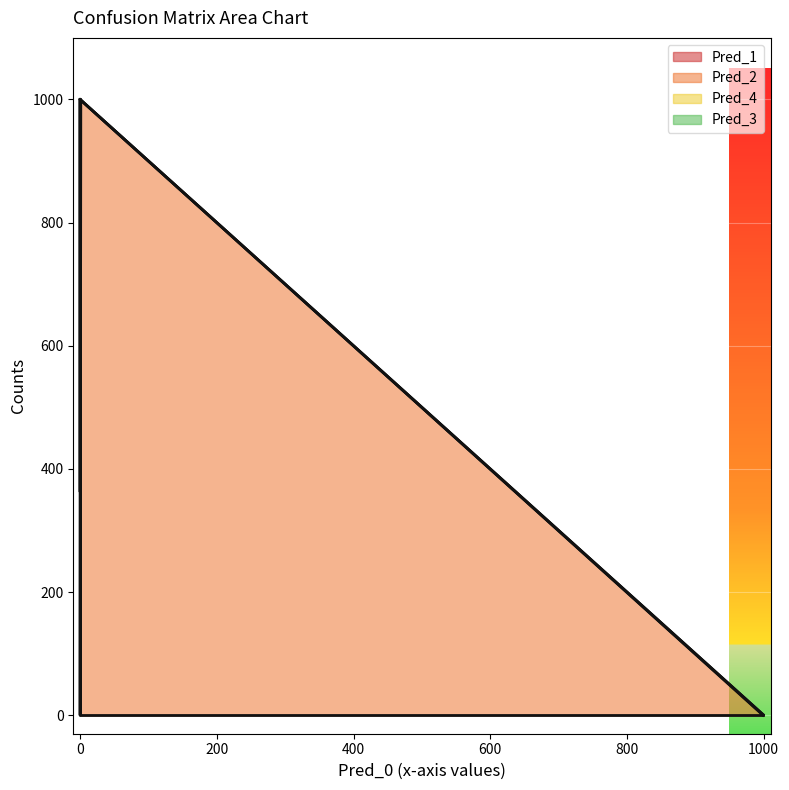

How many positive values does the Pred_1 series have?

2